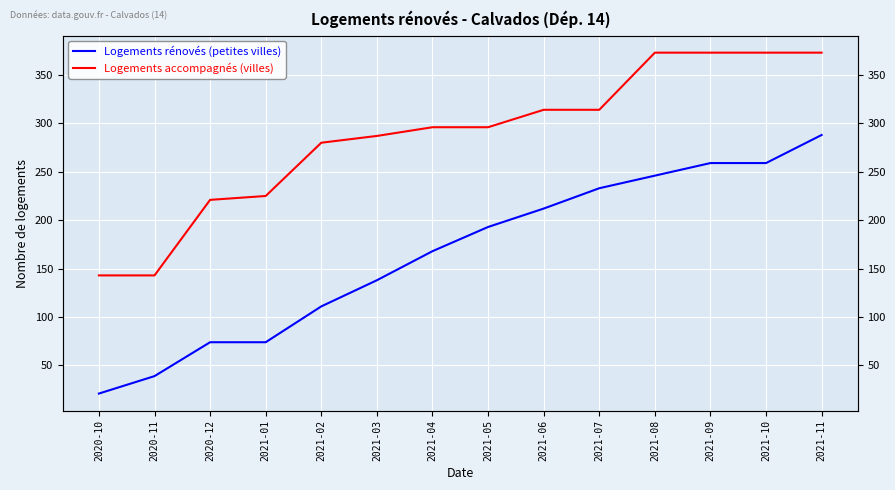

True or false: Logements accompagnés (villes) has more than 0 points higher than both neighbors.

False